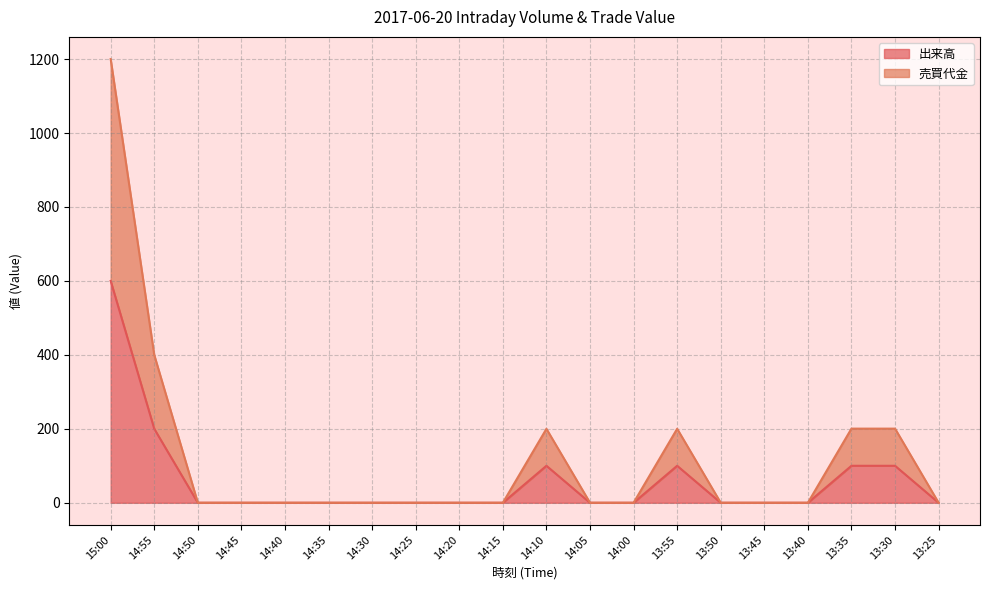

What are all the series names shown in the legend?

出来高, 売買代金